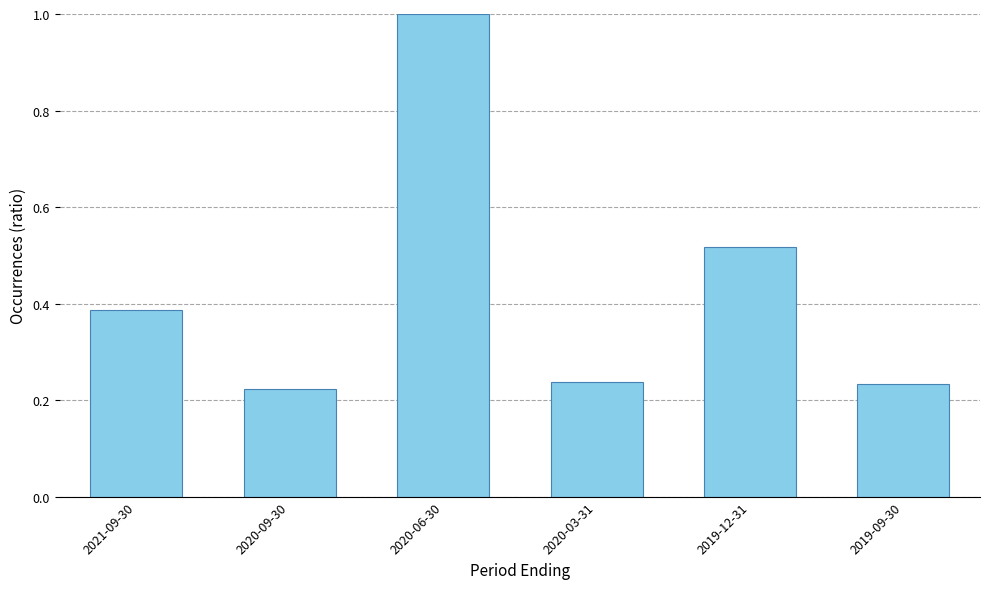

What is the difference between the values at 2020-03-31 and 2019-12-31?

0.3